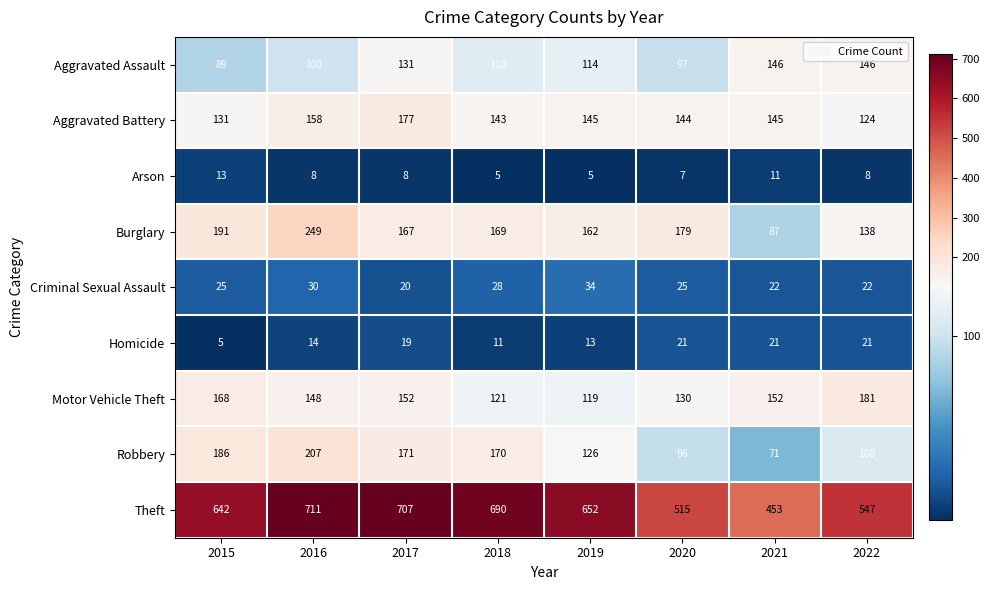

Rank the series at 2019 from lowest to highest value.

Arson, Homicide, Criminal Sexual Assault, Aggravated Assault, Motor Vehicle Theft, Robbery, Aggravated Battery, Burglary, Theft